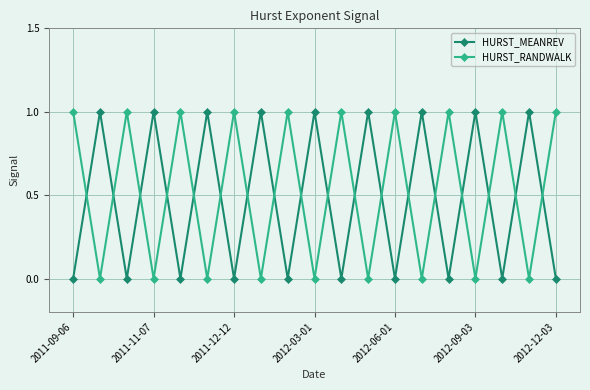

After their last crossing, which series has the higher values: HURST_MEANREV or HURST_RANDWALK?

HURST_RANDWALK